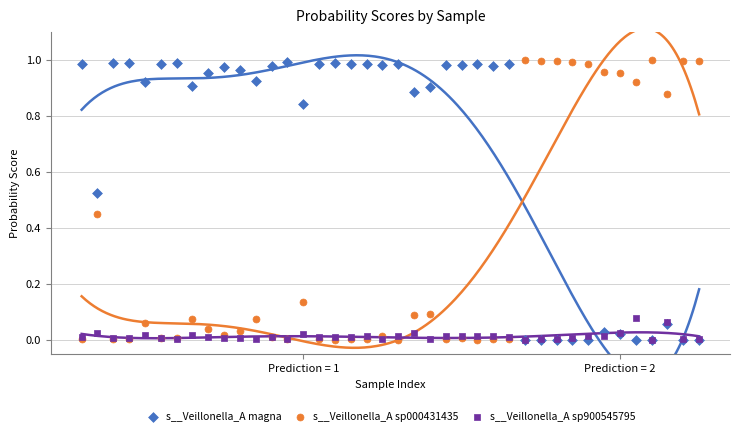

What are all the series names shown in the legend?

s__Veillonella_A magna, s__Veillonella_A sp000431435, s__Veillonella_A sp900545795